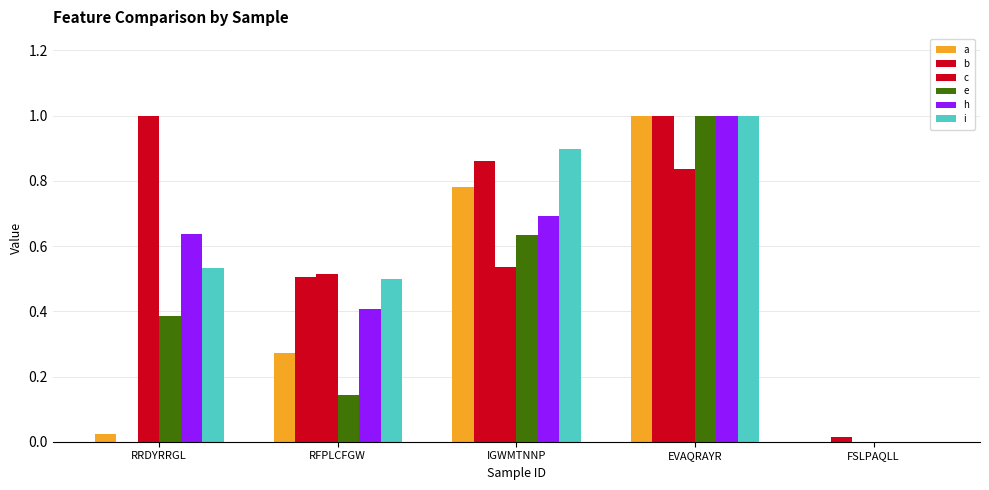

How many series are shown in this chart?

6